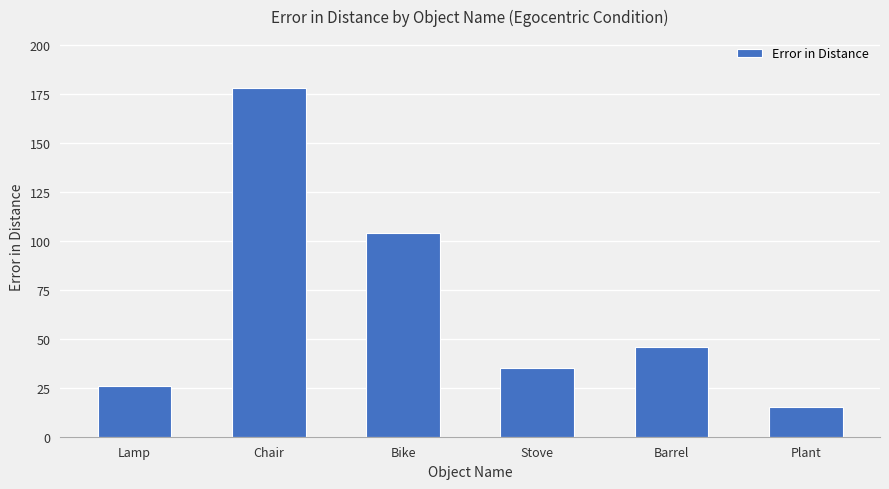

What is the label of the 5th bar from the right?

Chair